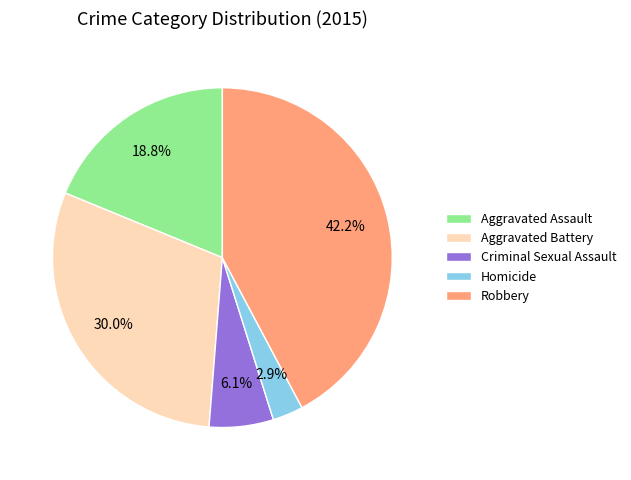

How many segments does this pie chart have?

5